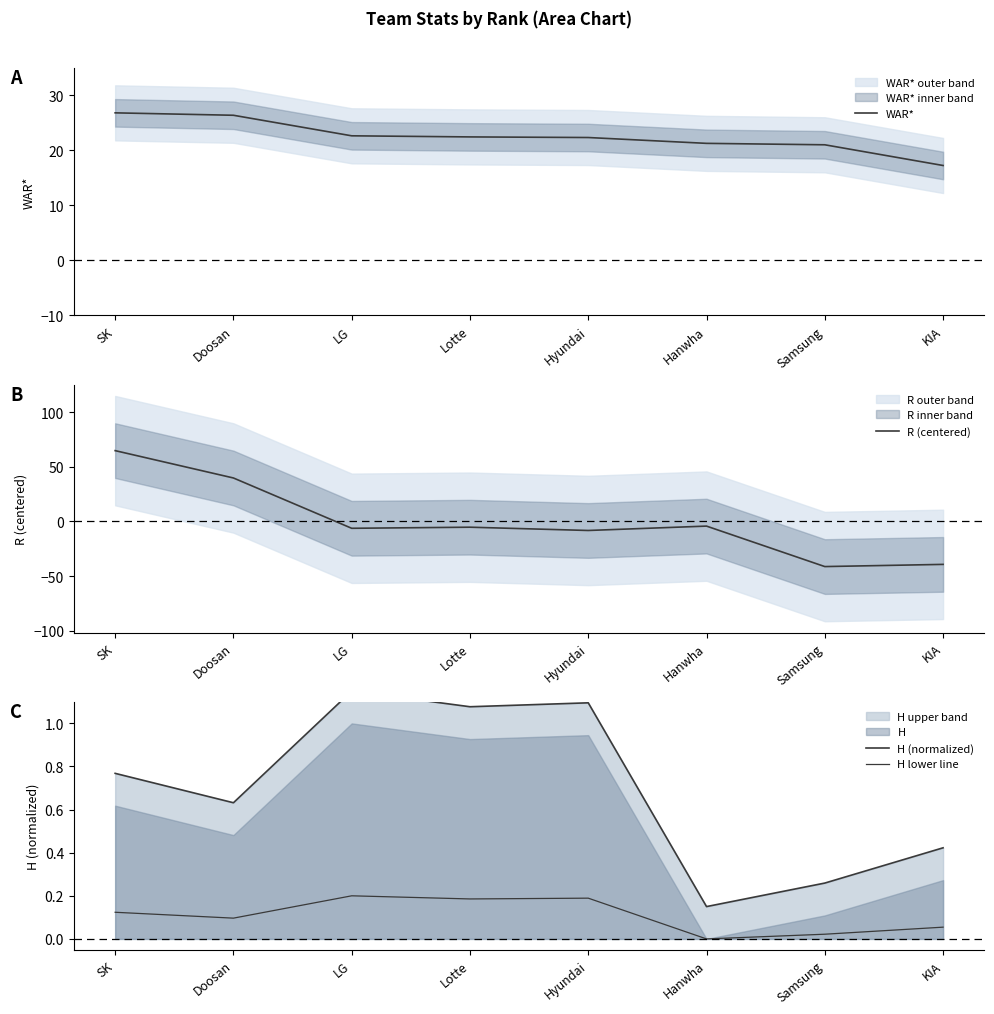

Is the value of WAR* at Lotte greater than the value of H (normalized) at SK?

Yes